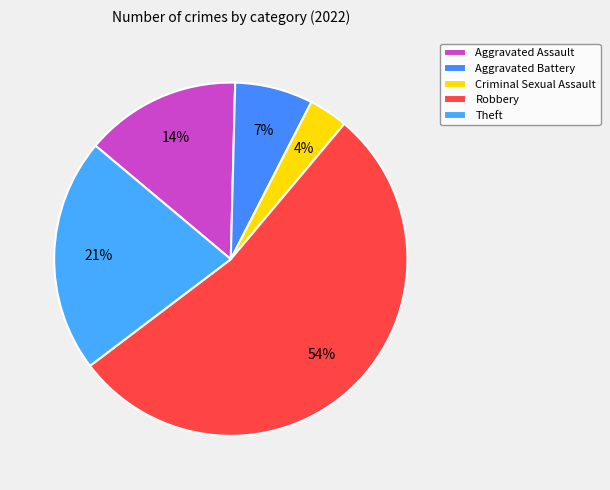

How many segments does this pie chart have?

5